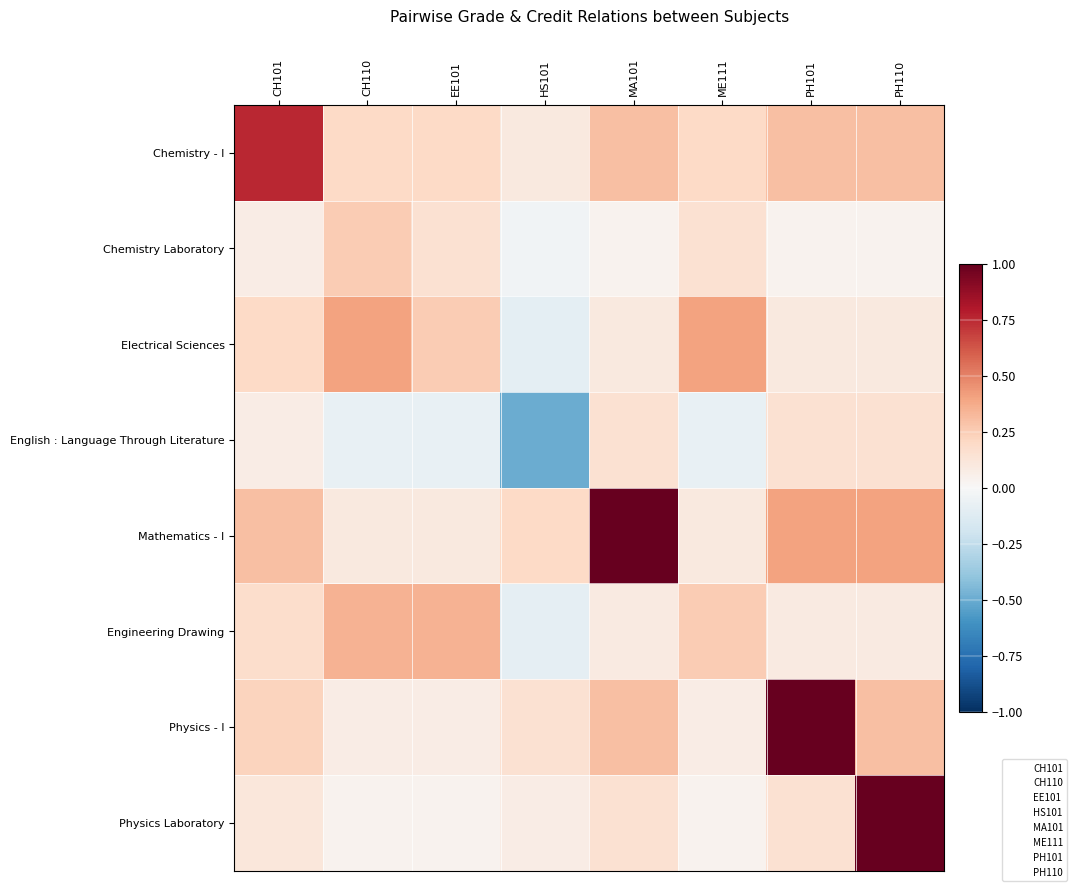

Rank the series by their maximum value, from highest to lowest.

Mathematics - I, Physics - I, Physics Laboratory, Chemistry - I, Electrical Sciences, Engineering Drawing, Chemistry Laboratory, English : Language Through Literature